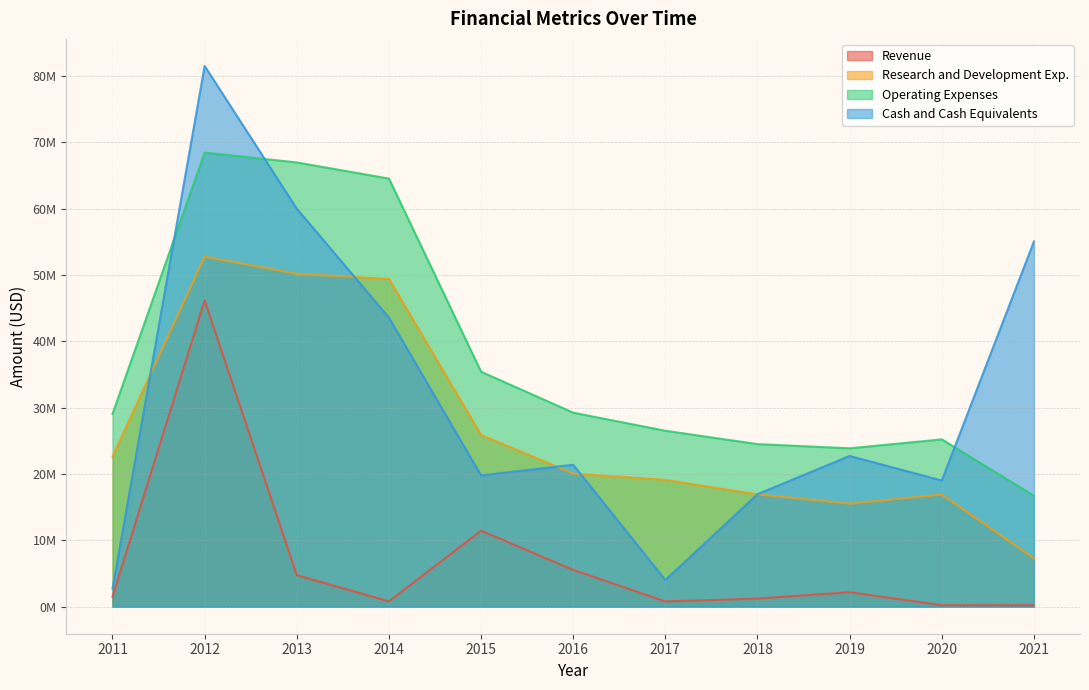

What is the maximum value shown in the chart?

81527000